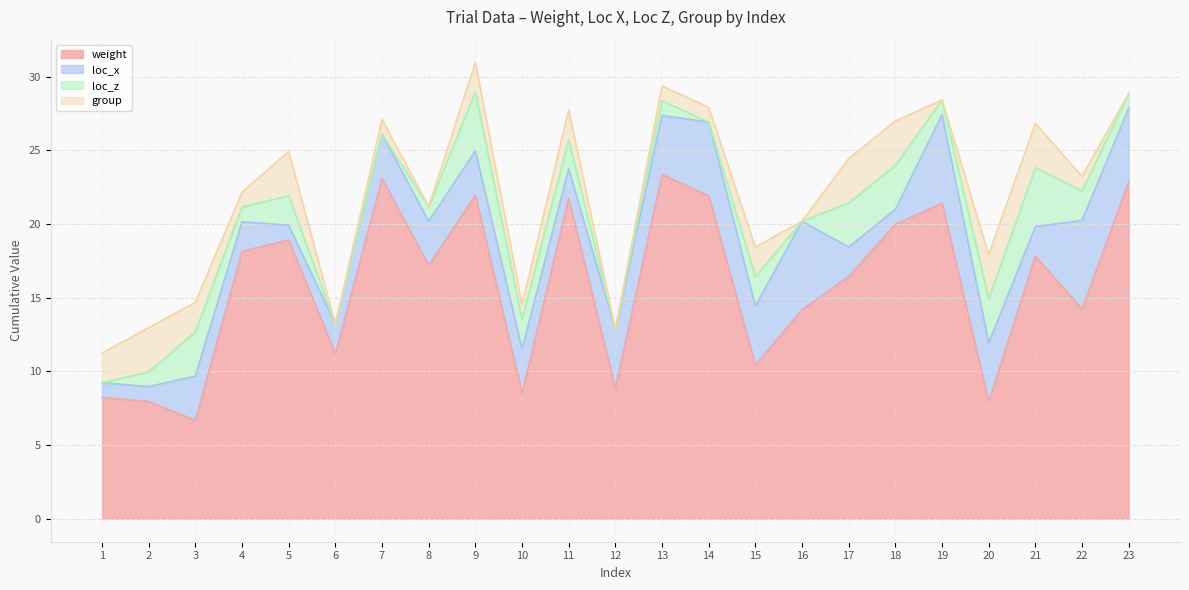

List the series in order of their peak value, lowest first.

group, loc_z, loc_x, weight